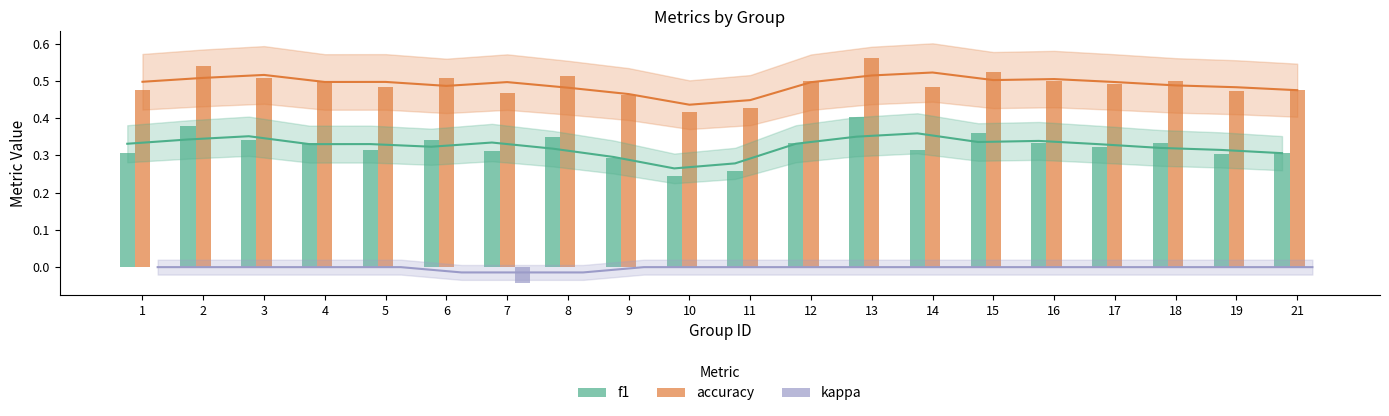

Reading left to right, what are all the values shown in this chart?

f1: 0.3	0.4	0.3	0.3	0.3	0.3	0.3	0.3	0.3	0.2	0.3	0.3	0.4	0.3	0.4	0.3	0.3	0.3	0.3	0.3
accuracy: 0.5	0.5	0.5	0.5	0.5	0.5	0.5	0.5	0.5	0.4	0.4	0.5	0.6	0.5	0.5	0.5	0.5	0.5	0.5	0.5
kappa: 0.0	0.0	0.0	0.0	0.0	0.0	-0.0	0.0	0.0	0.0	0.0	0.0	0.0	0.0	0.0	0.0	0.0	0.0	0.0	0.0